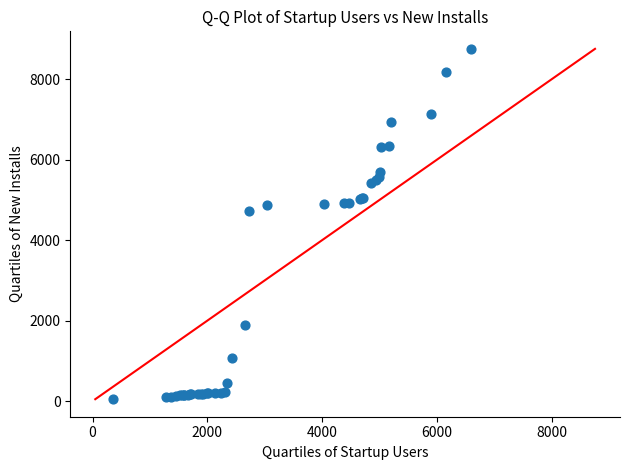

What Y value in the scatter plot is closest to 4401?

4715